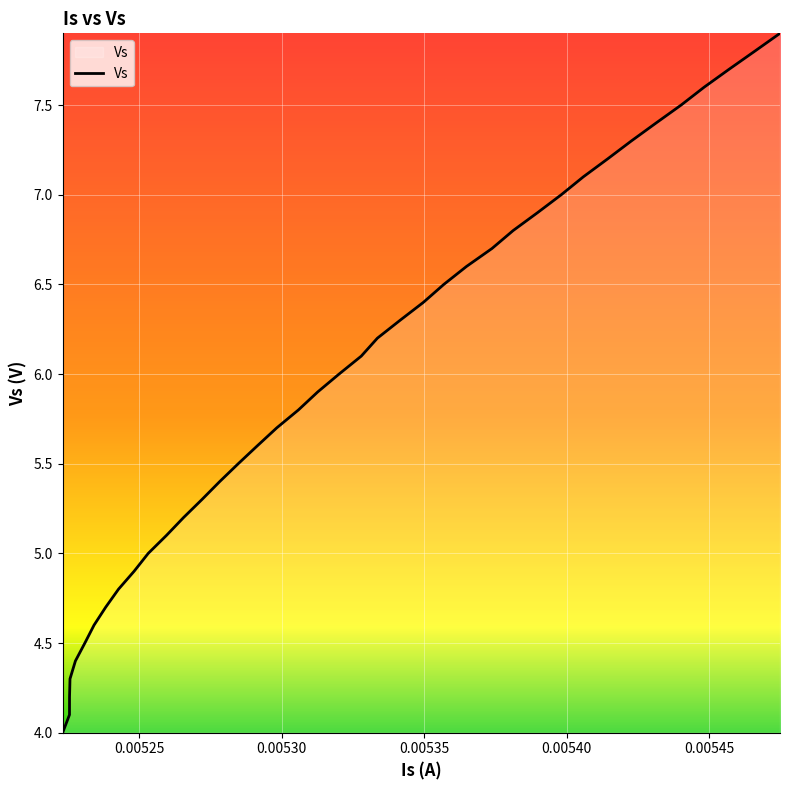

What is the smallest value displayed?

4.0